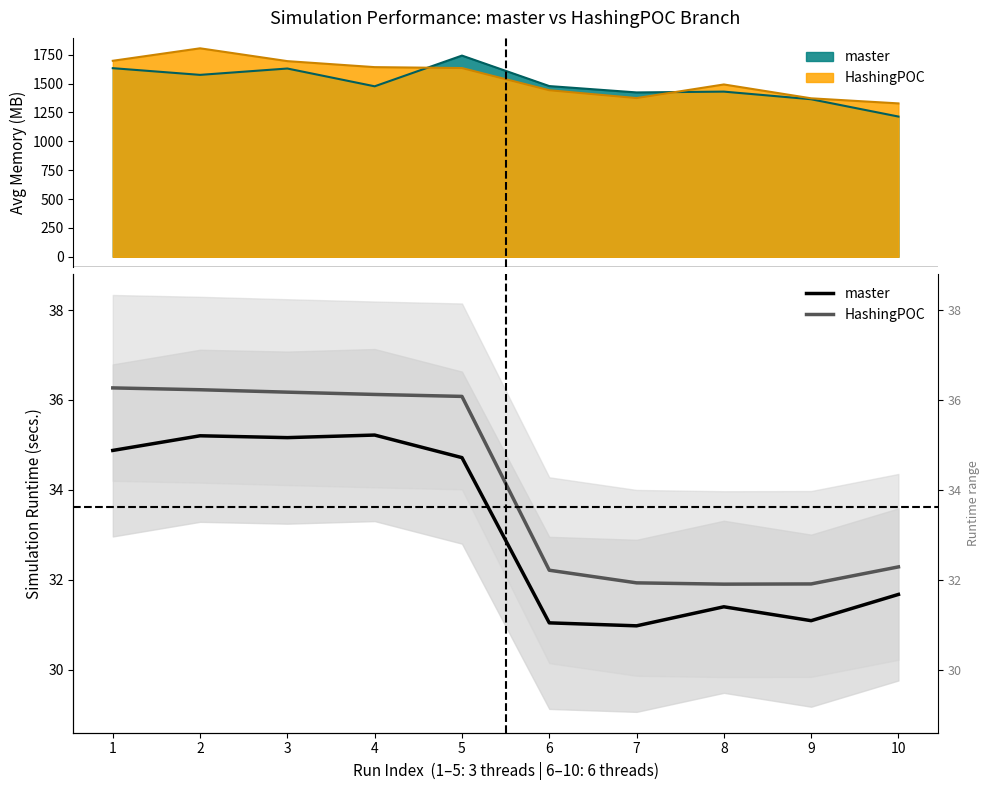

True or false: HashingPOC and master cross at least once.

False